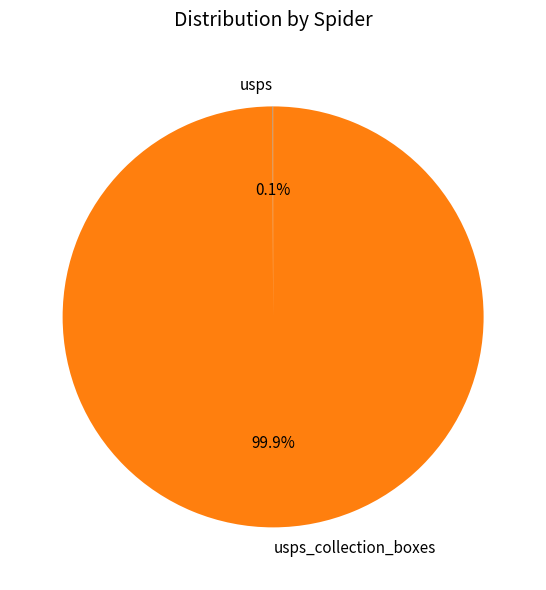

To the nearest percent, what is the average slice percentage?

50%